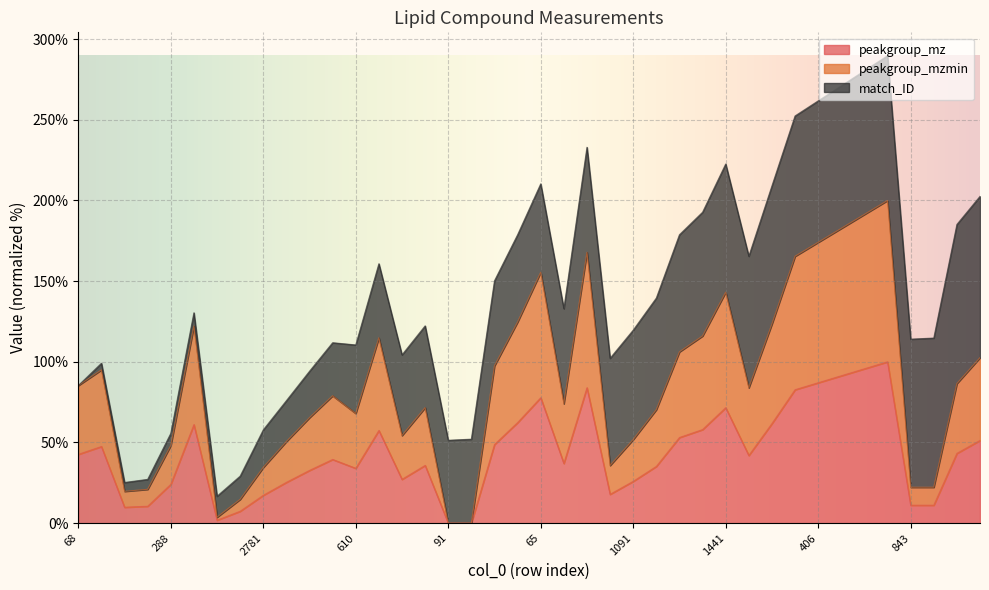

Rank the categories by peakgroup_mzmin value from highest to lowest.

60, 54, 46, 406, 70, 381, 65, 1441, 134, 225, 360, 132, 84, 1262, 16, 49, 1104, 1210, 68, 9, 3251, 40, 37, 112, 610, 314, 1107, 1091, 2941, 288, 1014, 2781, 843, 8411, 255, 253, 252, 2431, 91, 911